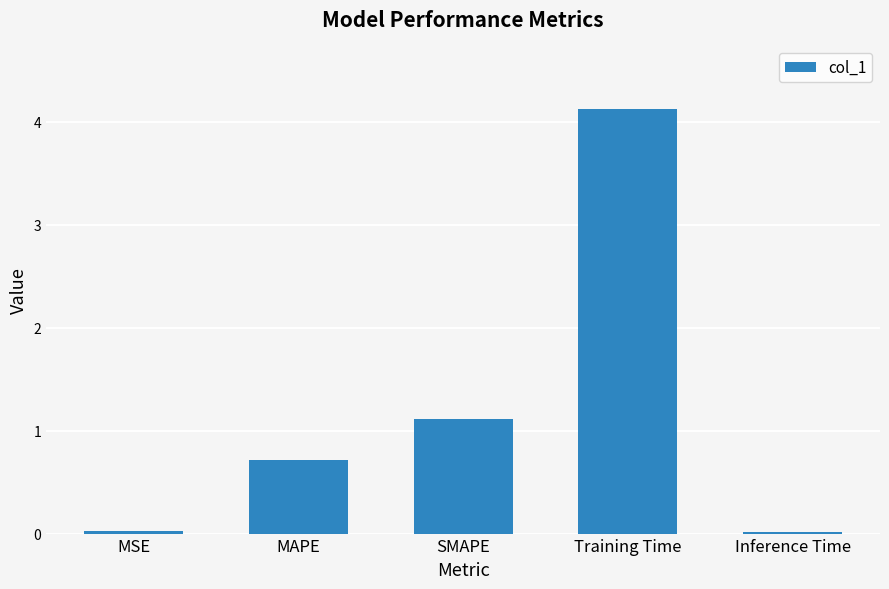

What is the approximate value at MAPE?

0.7